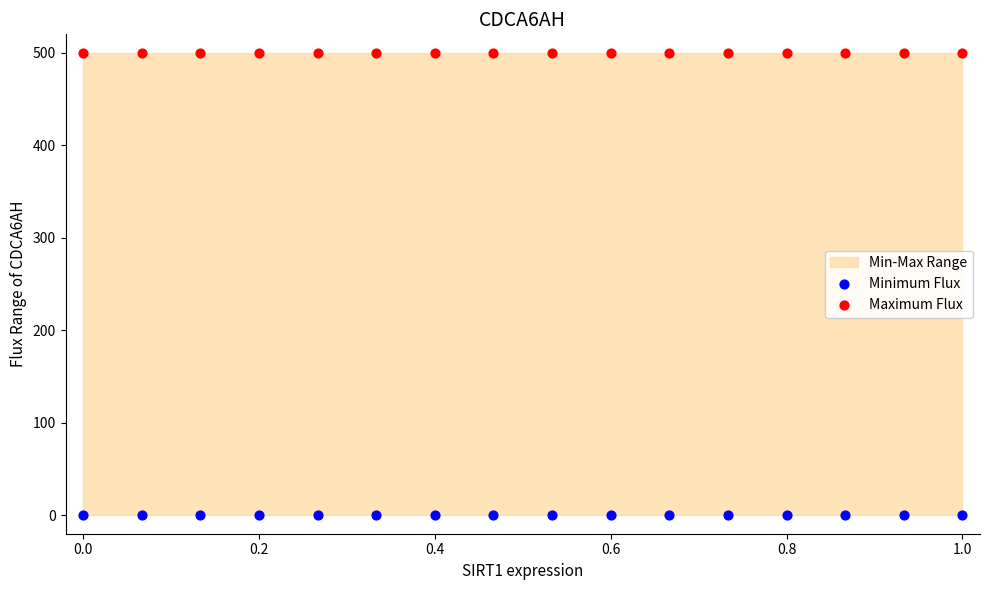

Which series contains the highest Y value?

Maximum Flux